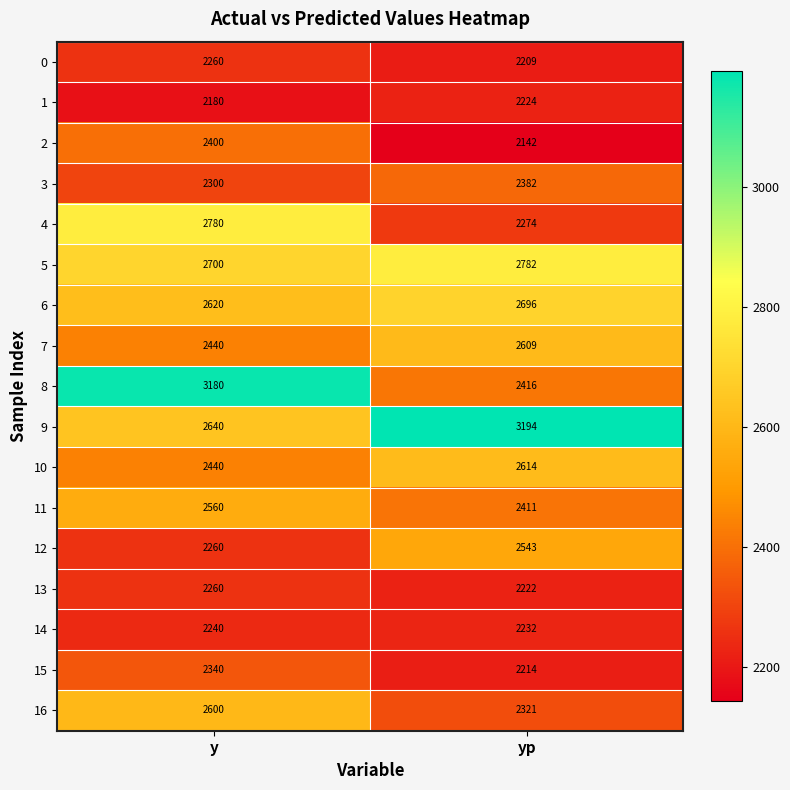

Rank the categories by 1 value from highest to lowest.

yp, y